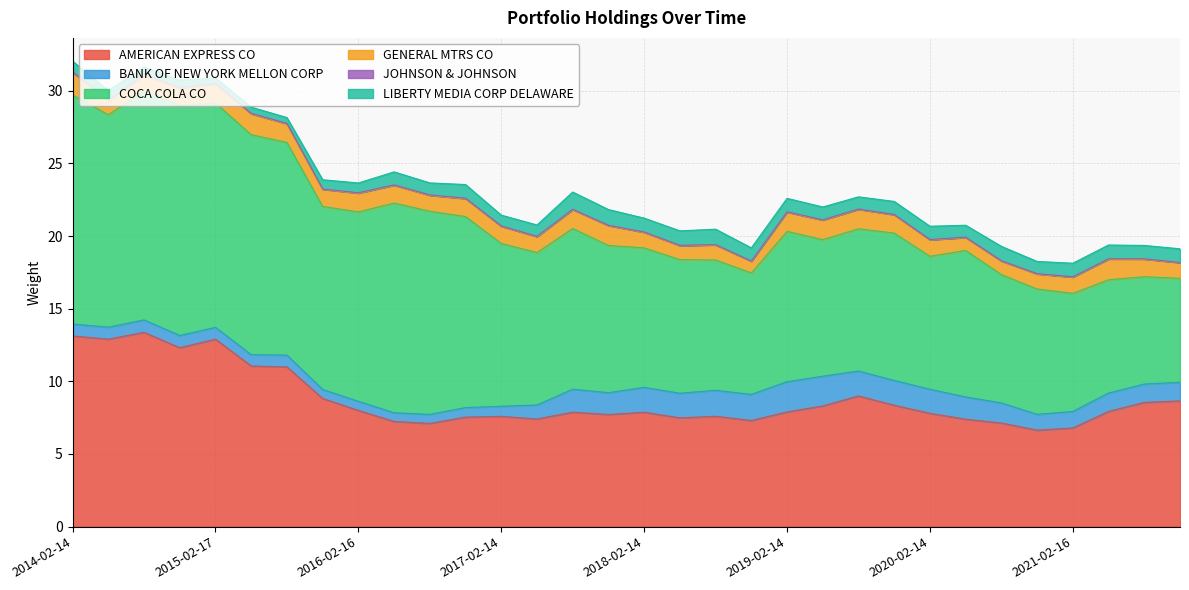

Which series ends up on top after the final intersection of LIBERTY MEDIA CORP DELAWARE and GENERAL MTRS CO?

GENERAL MTRS CO